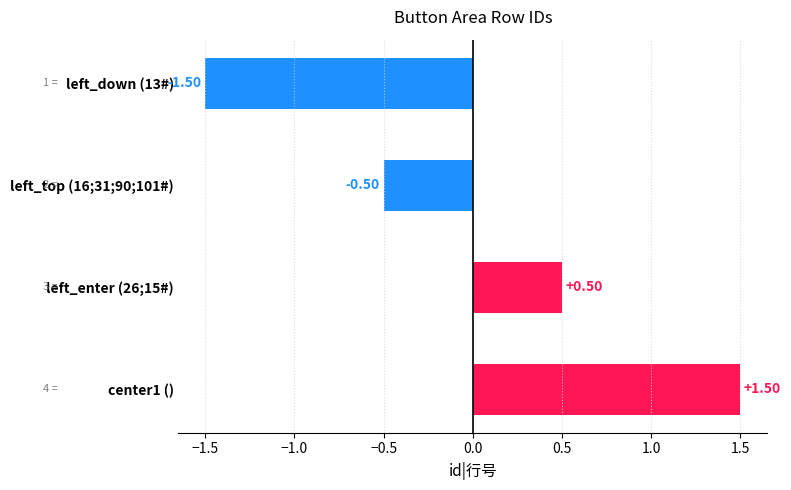

How many data points are less than 0?

2